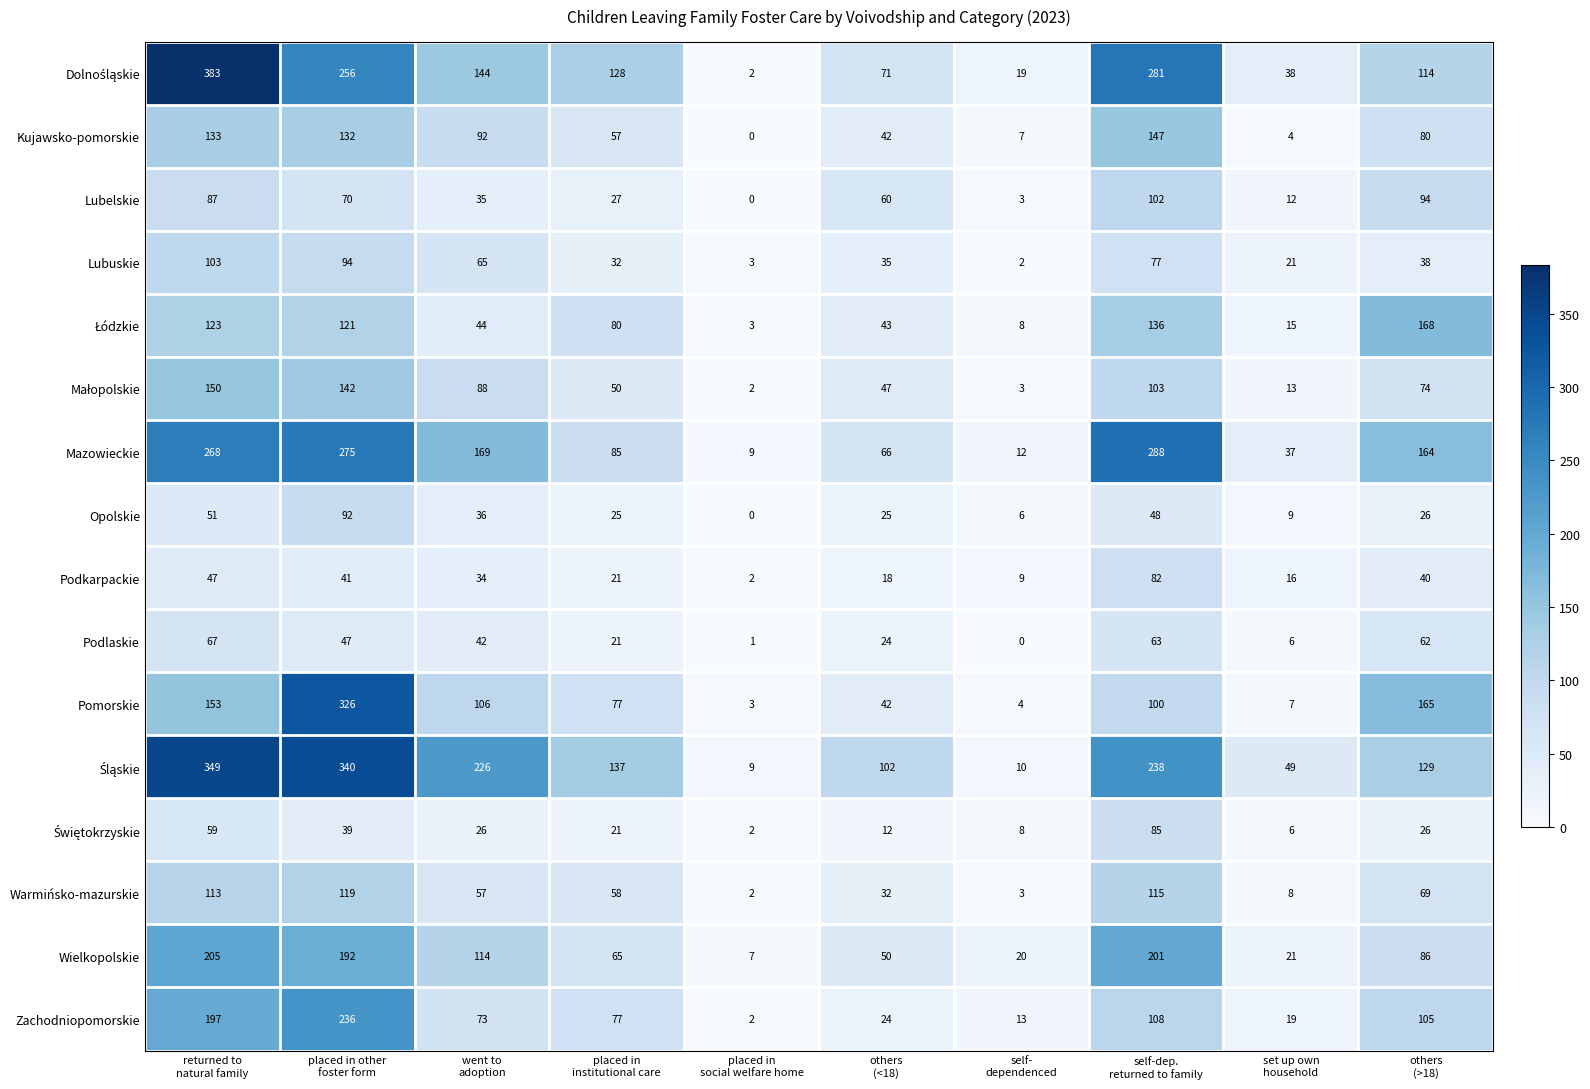

What is the difference between the second highest and minimum values in the Lubelskie series?

94